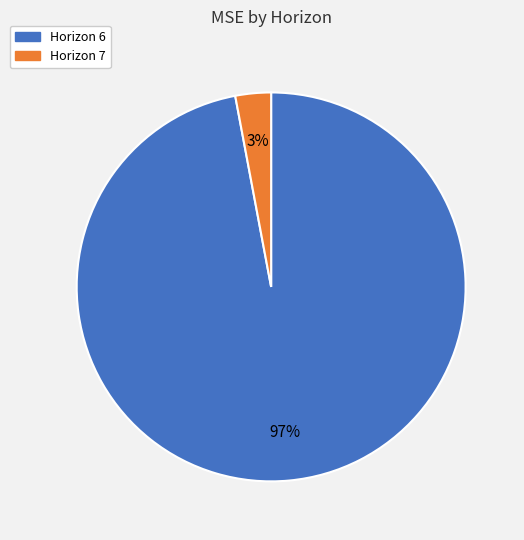

Rank the categories by value from lowest to highest.

Horizon 7, Horizon 6